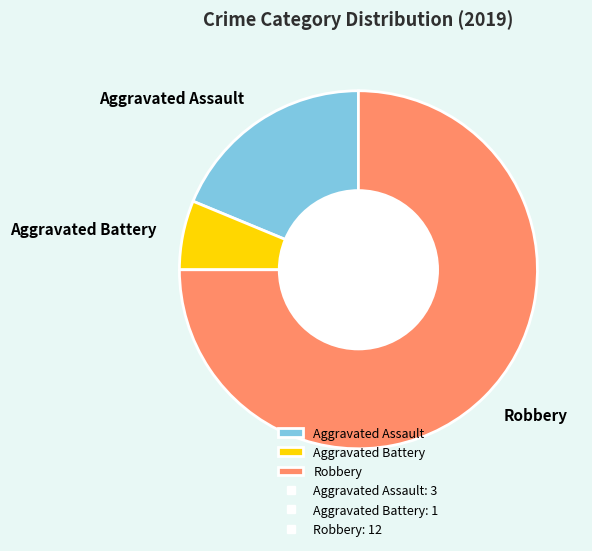

Does Robbery account for over 50% of the chart?

Yes